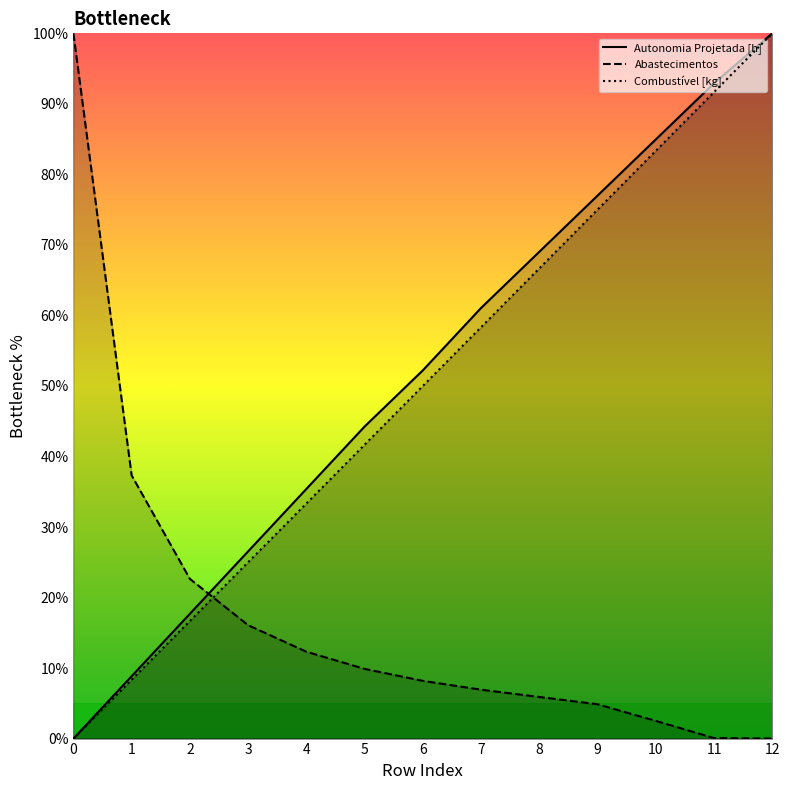

What is the spread (max minus min) of values at 5?

34.4